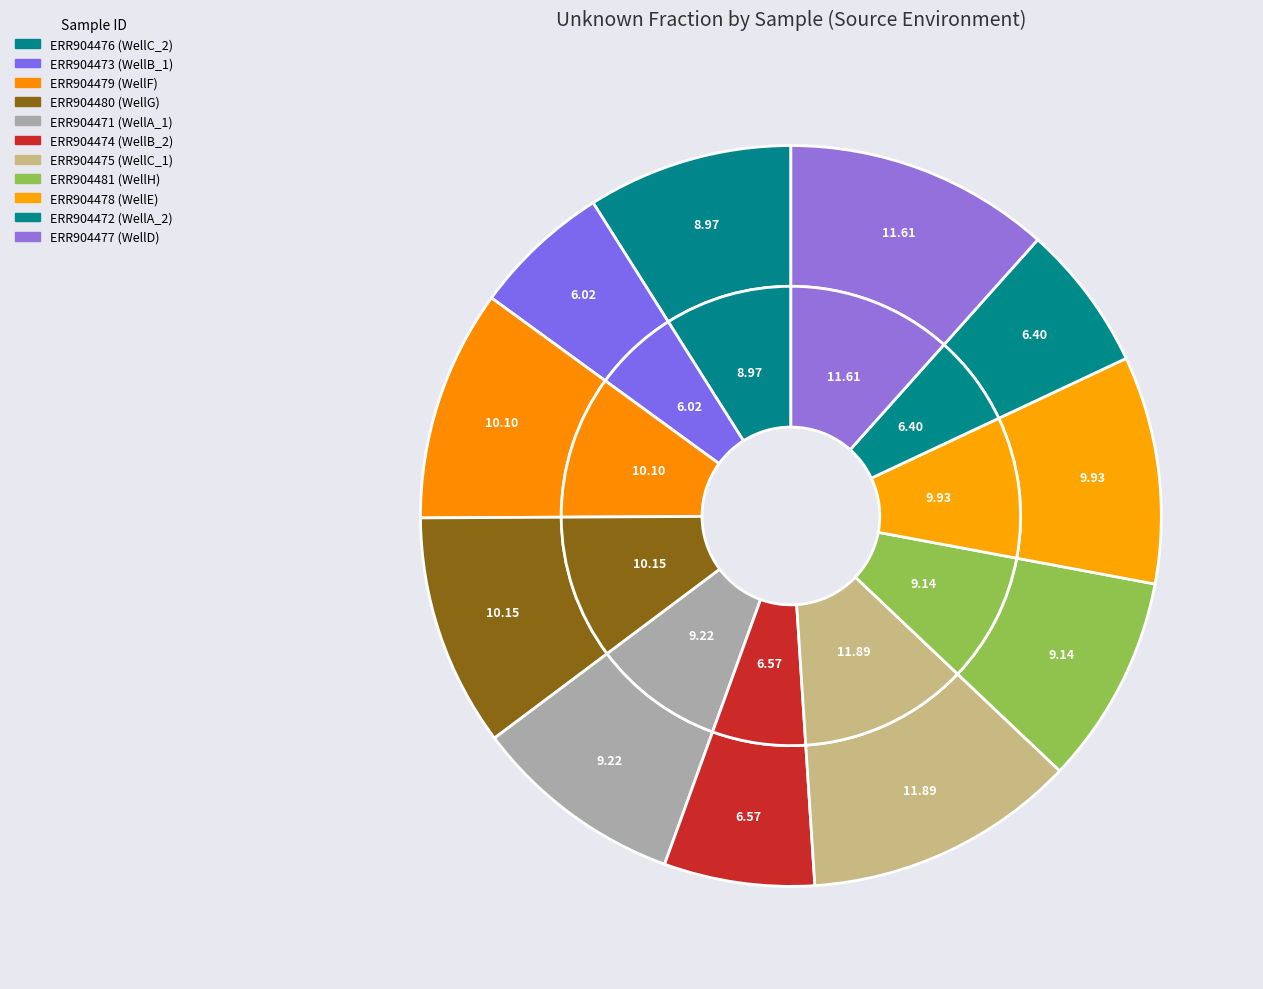

Is there any slice that represents more than half of the pie?

No